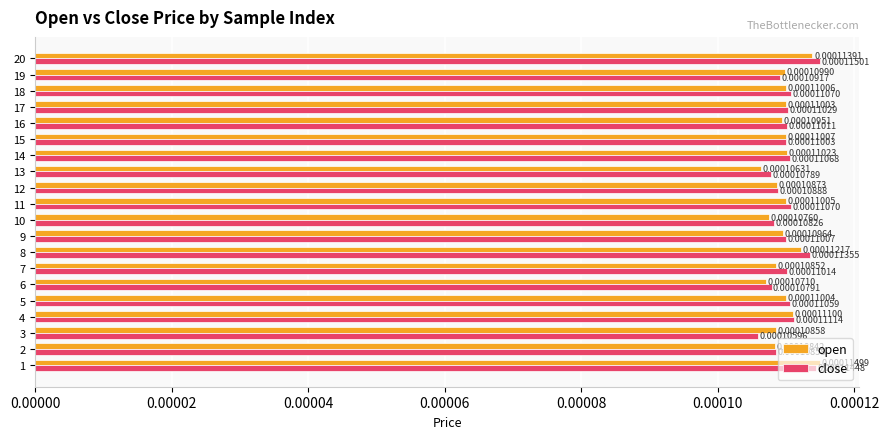

Which series changed the most between 4 and 14?

open